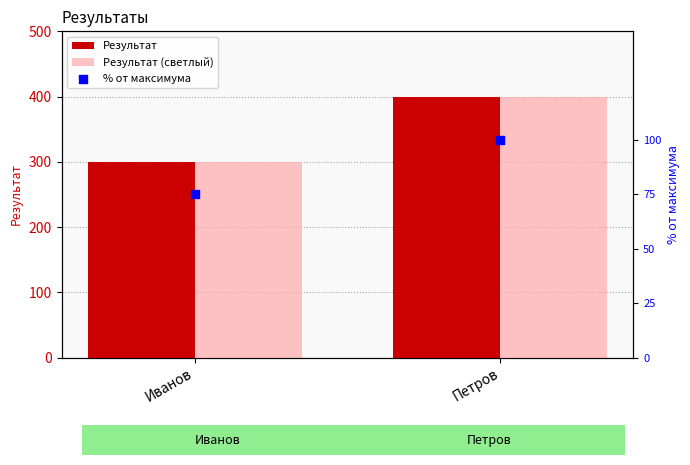

At how many categories does at least one series exceed 318?

1